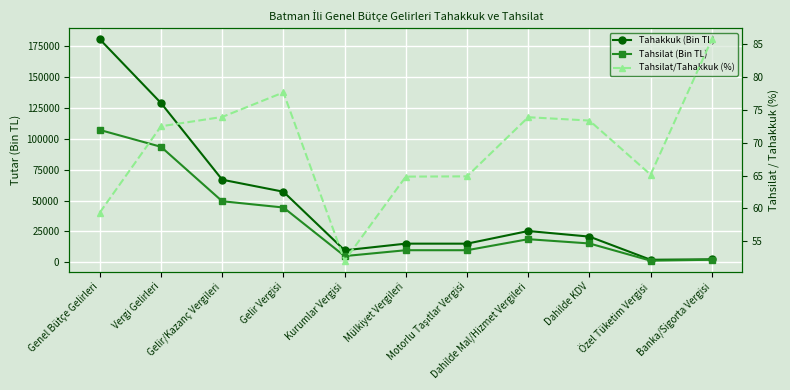

What is the difference between the Tahsilat (Bin TL) values at Motorlu Taşıtlar Vergisi and Dahilde KDV?

5468.0